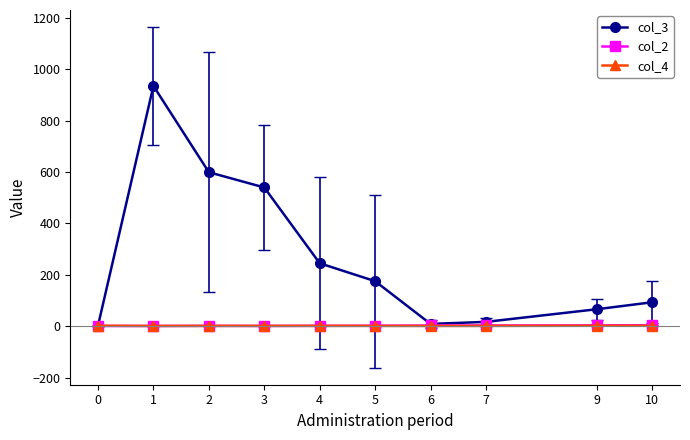

Which series has the largest total across all categories?

col_3